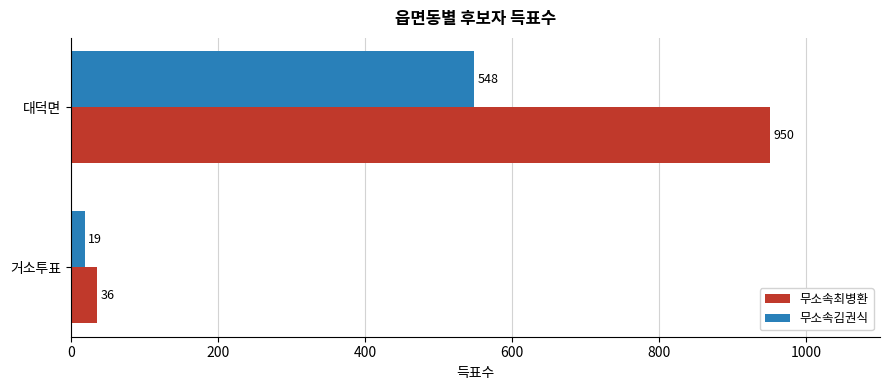

Which series has the largest range (max minus min)?

무소속최병환